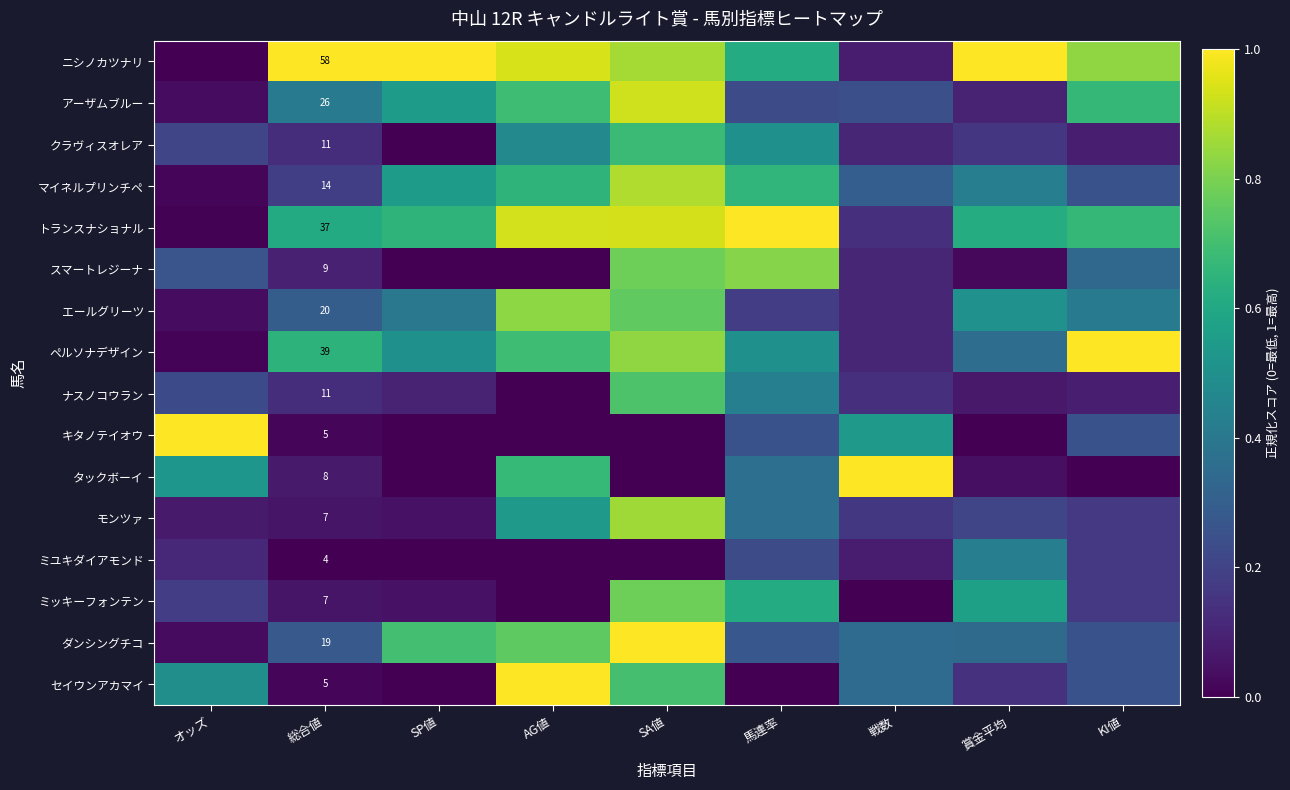

What is the difference between the maximum and minimum values in the スマートレジーナ series?

0.8